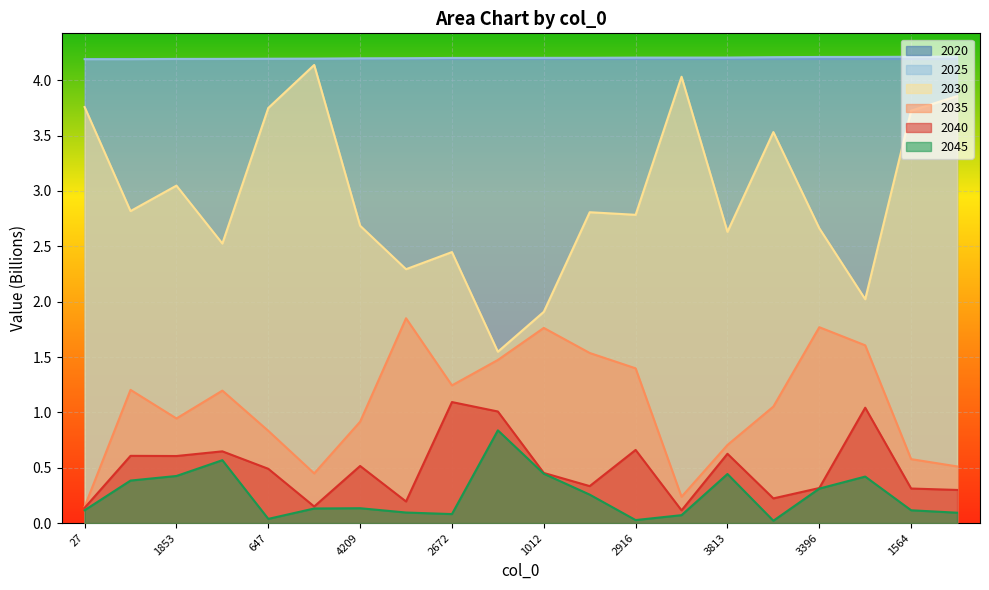

True or false: 2045 and 2040 intersect in this chart.

False